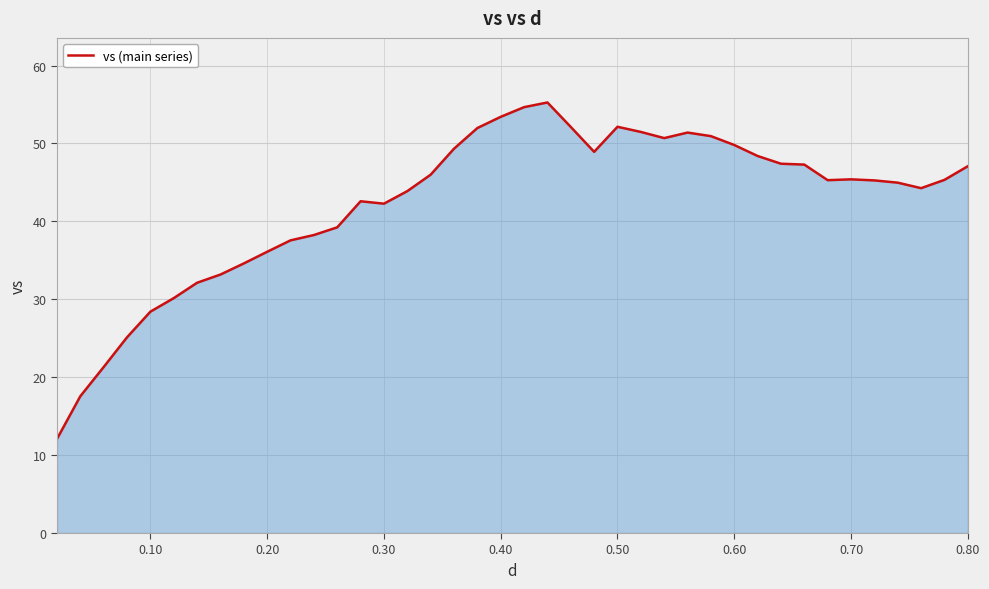

What is the smallest value displayed?

12.1